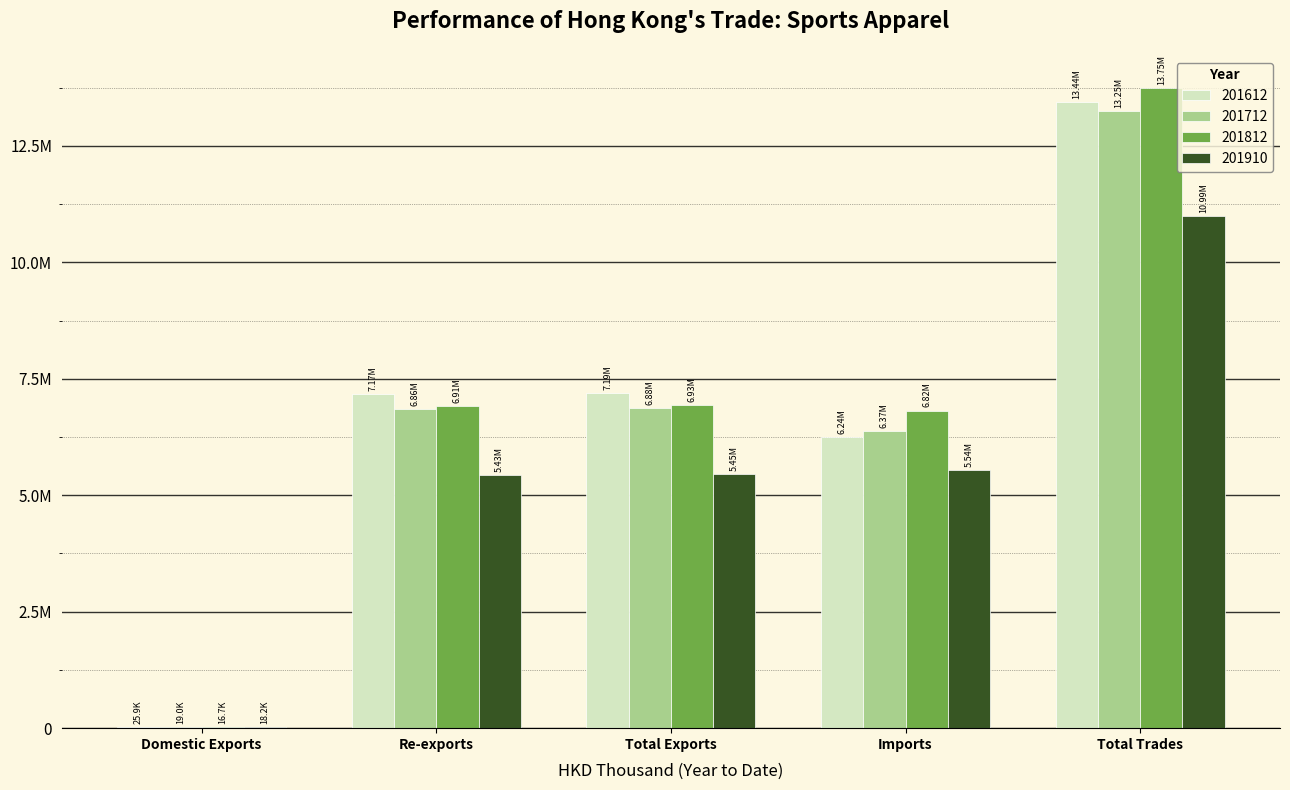

True or false: 201812 has a value of 26690.3 at Domestic Exports.

False